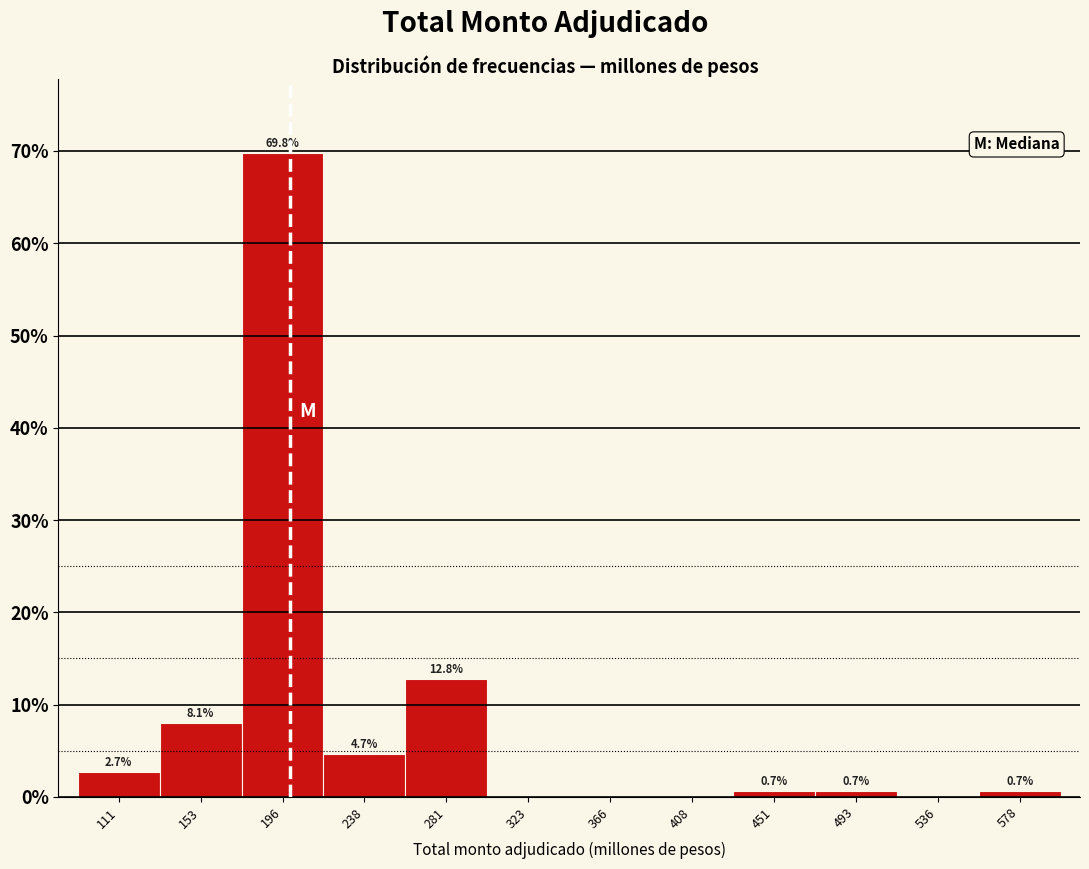

Reading right to left, list all the values displayed in this chart.

578=0.7	536=0.0	493=0.7	451=0.7	408=0.0	366=0.0	323=0.0	281=12.8	238=4.7	196=69.8	153=8.1	111=2.7